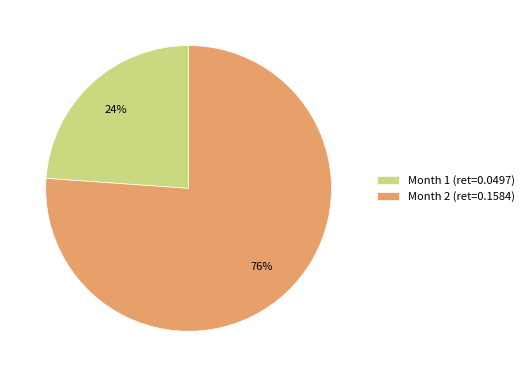

Is it true that Month 1 is 24% of the pie?

True